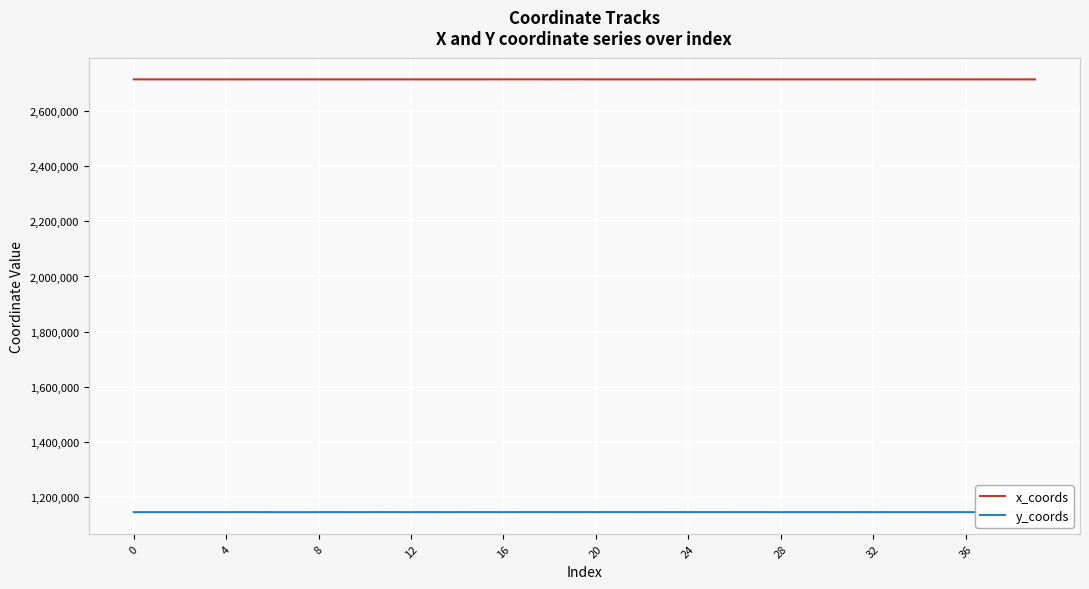

True or false: x_coords and y_coords cross at least once.

False